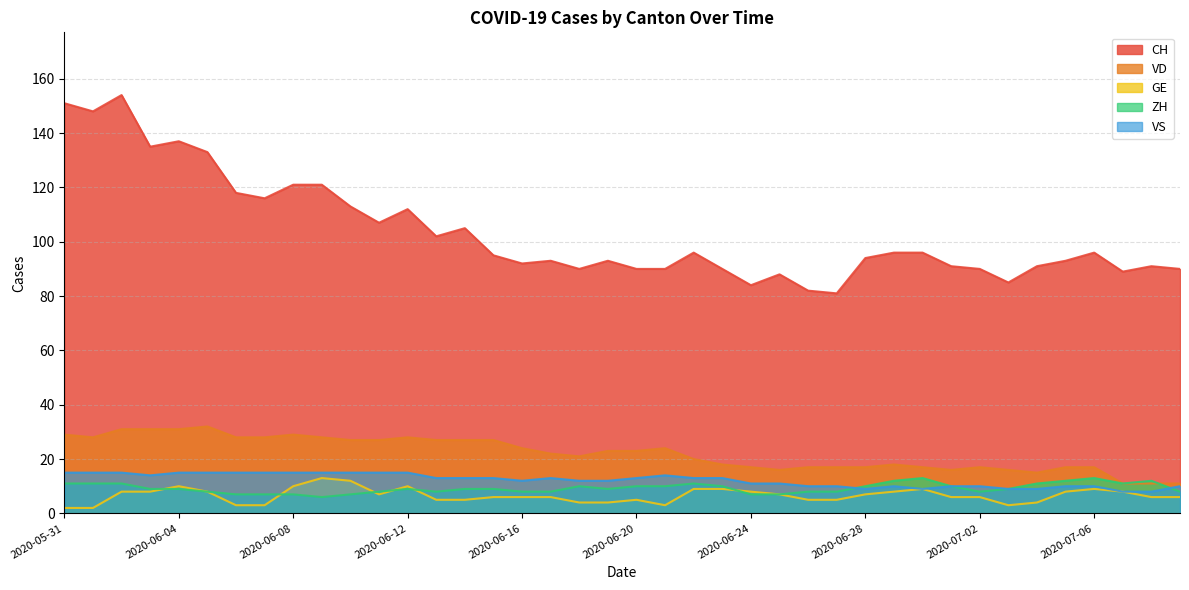

At 2020-06-07, list the series in order from largest to smallest.

CH, VD, VS, ZH, GE